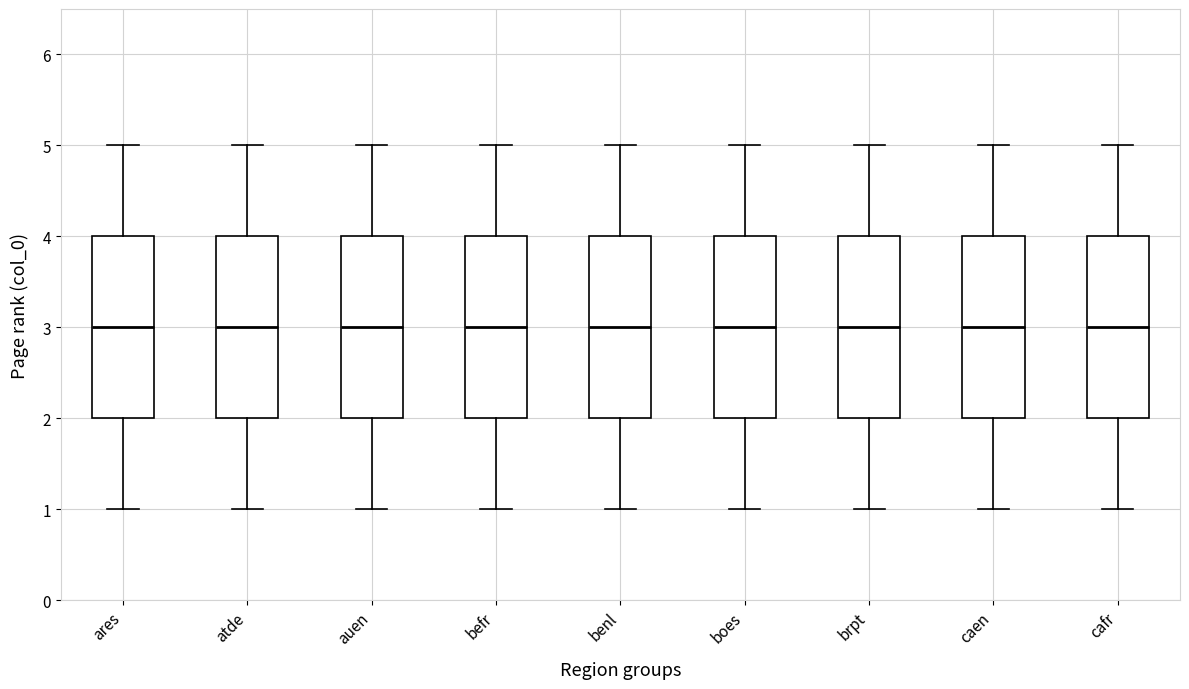

Reading left to right, read every box against the y-axis: the position of its median line, the range the box covers, and the ends of its whiskers. The values are not printed on the chart, so give them approximately, as read against the axis.

ares: median 3, box 2 to 4, whiskers 1 to 5
atde: median 3, box 2 to 4, whiskers 1 to 5
auen: median 3, box 2 to 4, whiskers 1 to 5
befr: median 3, box 2 to 4, whiskers 1 to 5
benl: median 3, box 2 to 4, whiskers 1 to 5
boes: median 3, box 2 to 4, whiskers 1 to 5
brpt: median 3, box 2 to 4, whiskers 1 to 5
caen: median 3, box 2 to 4, whiskers 1 to 5
cafr: median 3, box 2 to 4, whiskers 1 to 5